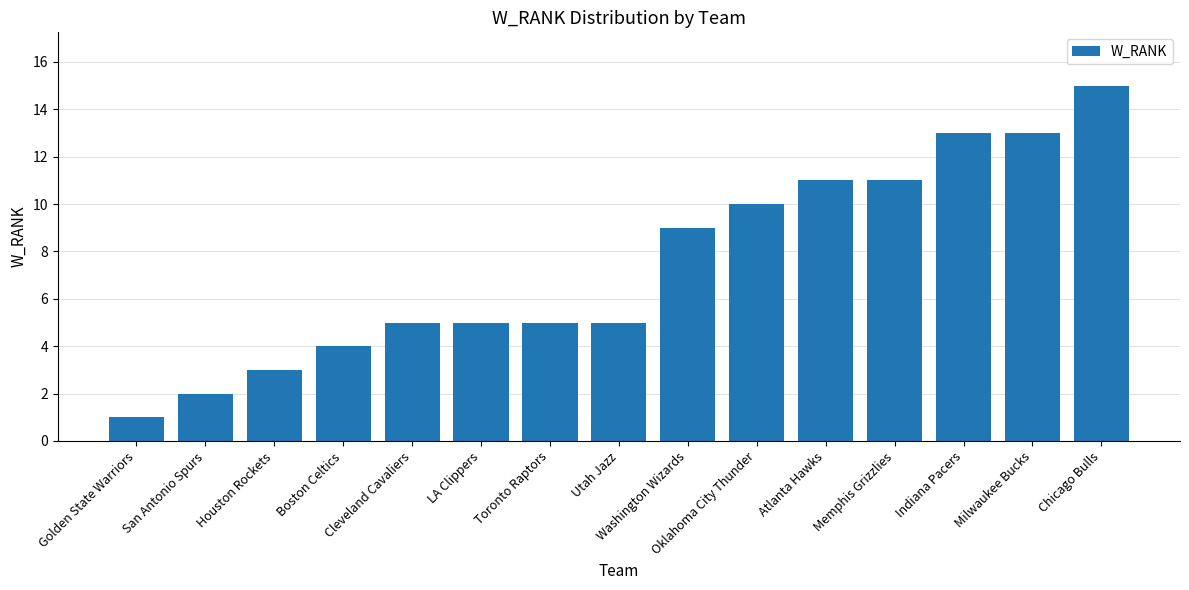

What is the difference between the maximum and second lowest values?

13